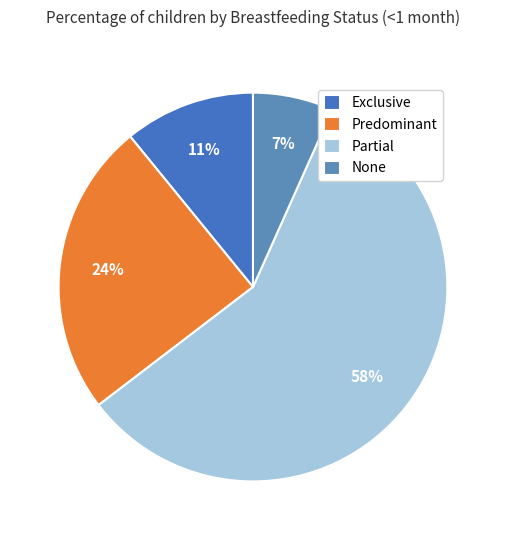

Is the sum of Predominant and Exclusive greater than half?

No